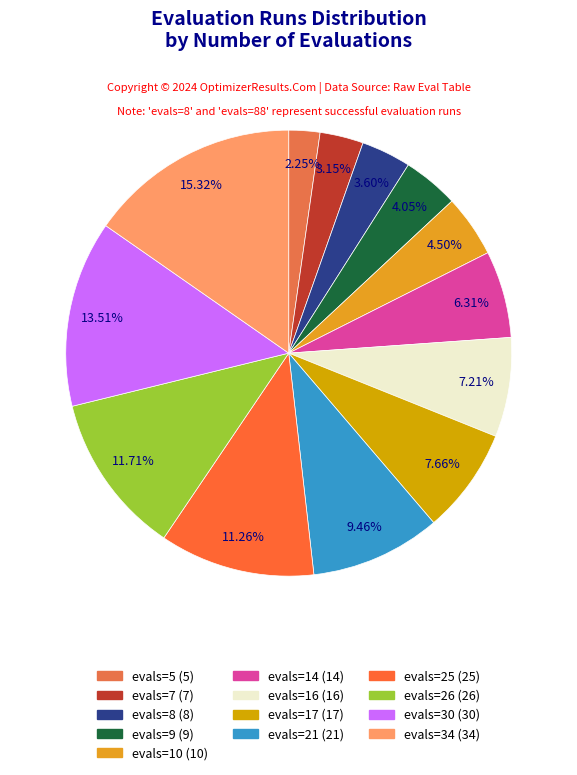

Count the number of slices in the pie.

13